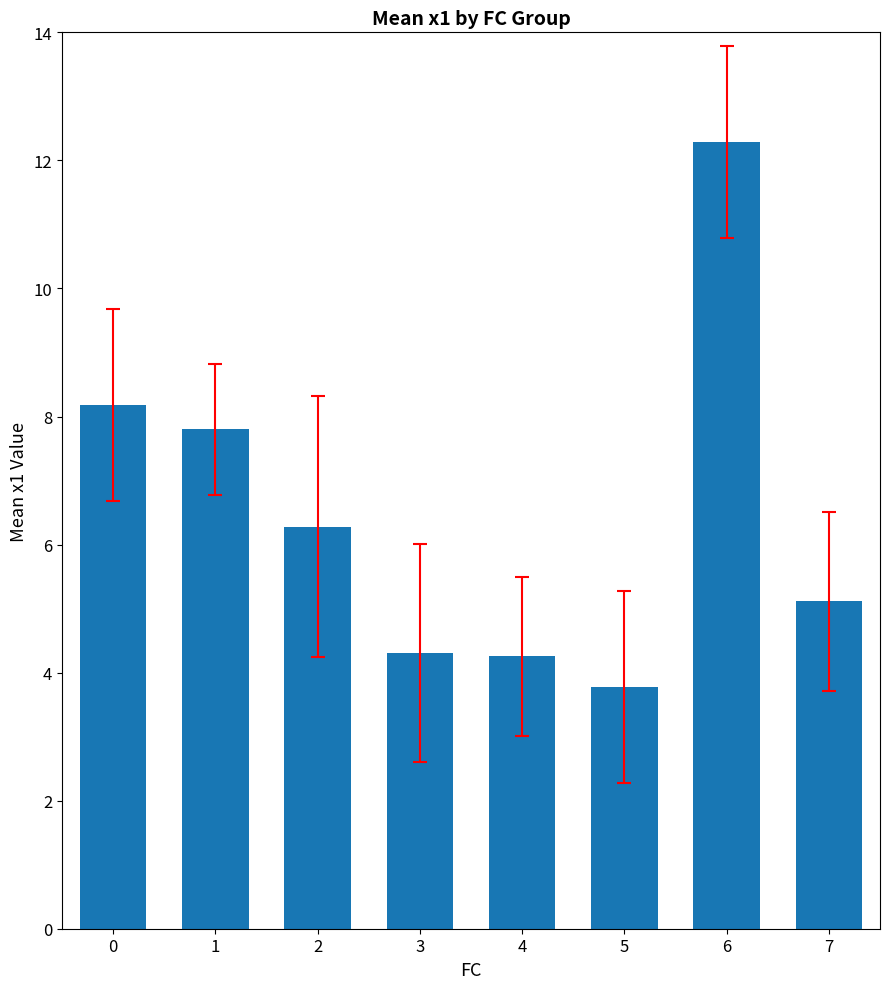

Are the bars horizontal?

No